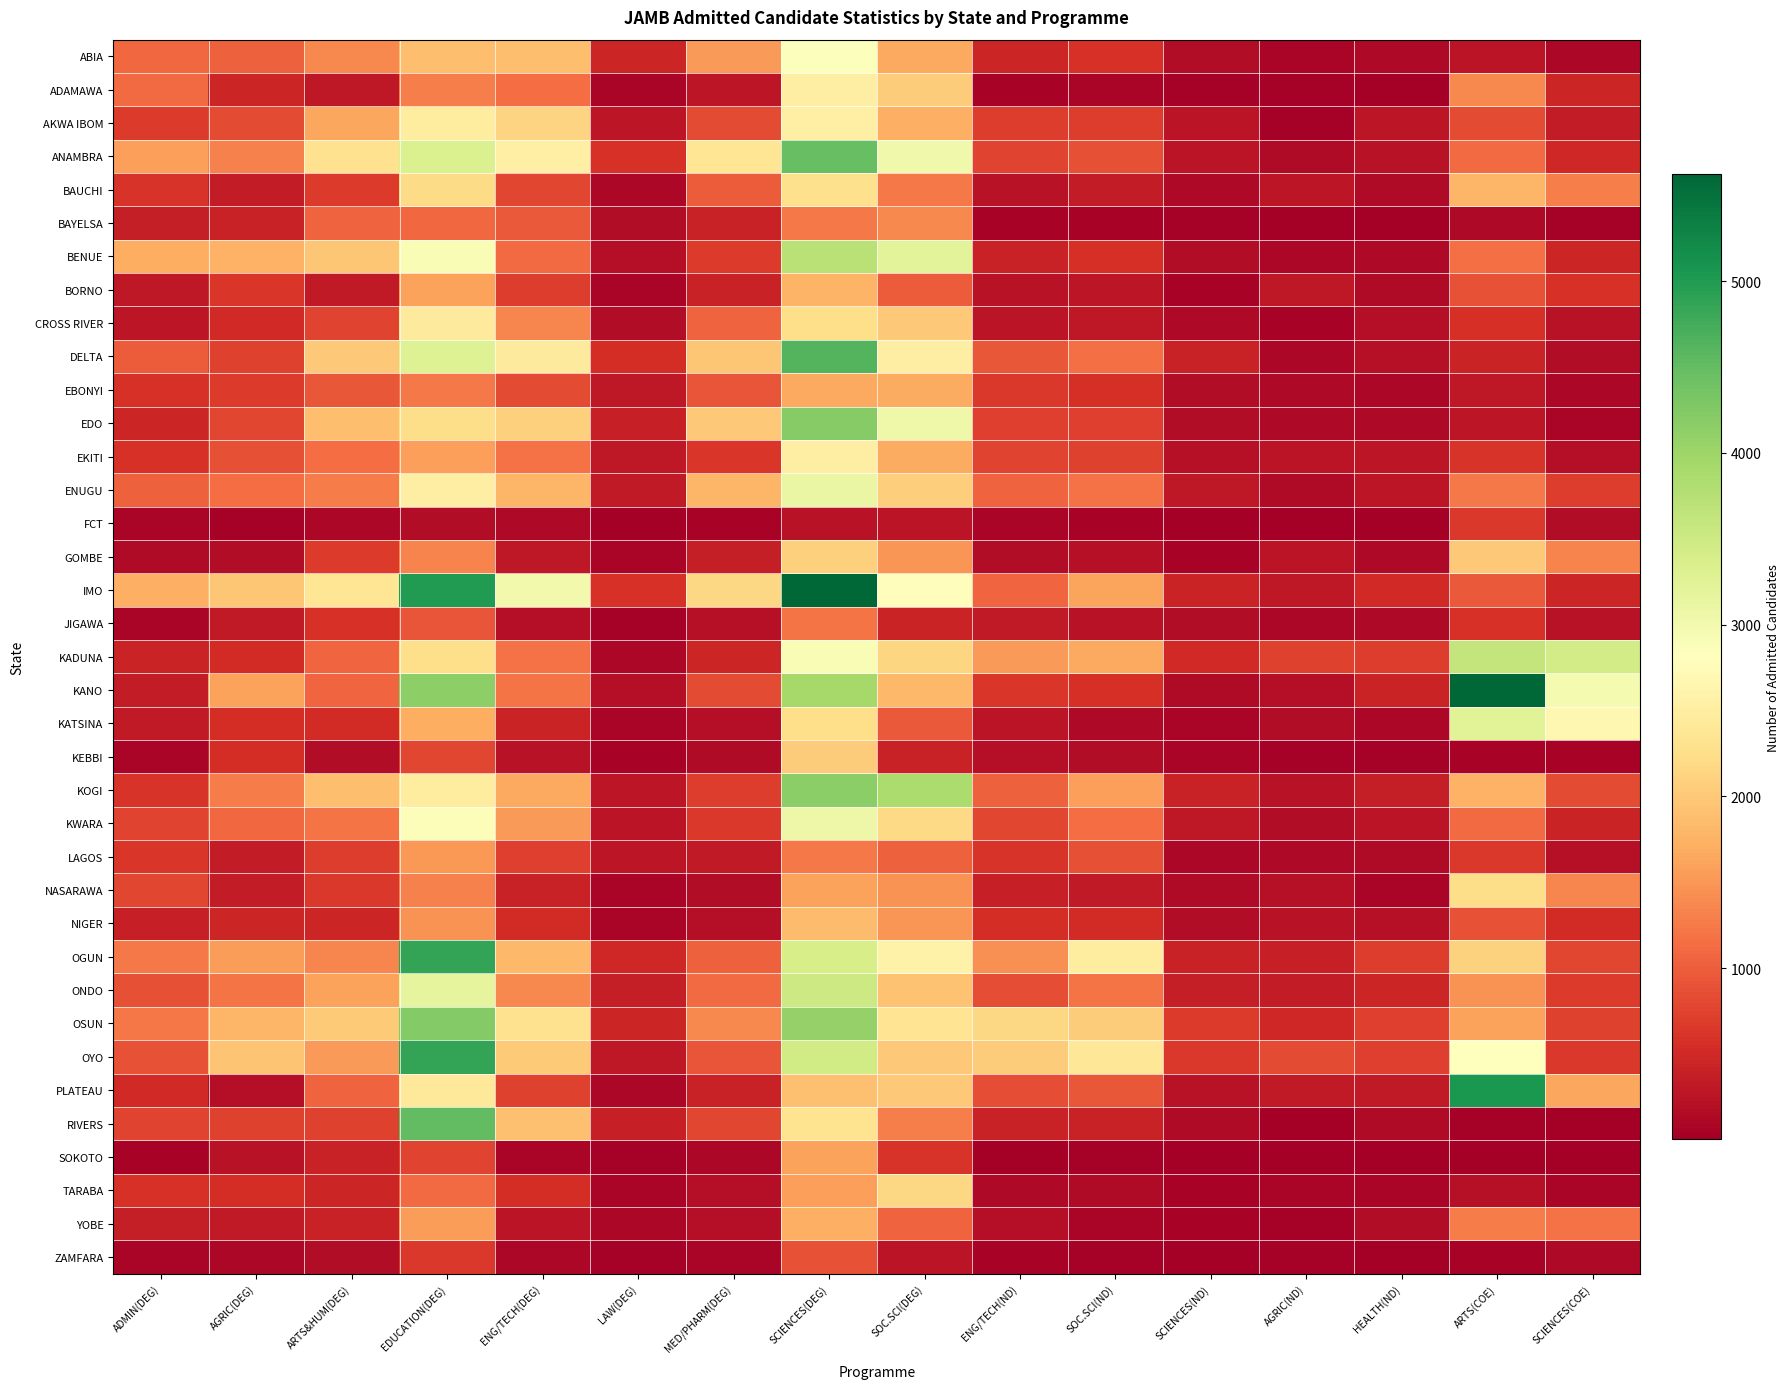

Reading left to right, list all the values displayed in this chart.

ABIA: ADMIN(DEG)=1096	AGRIC(DEG)=1023	ARTS&HUM(DEG)=1384	EDUCATION(DEG)=1881	ENG/TECH(DEG)=1873	LAW(DEG)=449	MED/PHARM(DEG)=1536	SCIENCES(DEG)=2847	SOC.SCI(DEG)=1671	ENG/TECH(ND)=461	SOC.SCI(ND)=588	SCIENCES(ND)=166	AGRIC(ND)=82	HEALTH(ND)=120	ARTS(COE)=268	SCIENCES(COE)=102
ADAMAWA: ADMIN(DEG)=1118	AGRIC(DEG)=460	ARTS&HUM(DEG)=307	EDUCATION(DEG)=1282	ENG/TECH(DEG)=1131	LAW(DEG)=89	MED/PHARM(DEG)=270	SCIENCES(DEG)=2509	SOC.SCI(DEG)=2041	ENG/TECH(ND)=70	SOC.SCI(ND)=88	SCIENCES(ND)=27	AGRIC(ND)=32	HEALTH(ND)=26	ARTS(COE)=1367	SCIENCES(COE)=465
AKWA IBOM: ADMIN(DEG)=665	AGRIC(DEG)=838	ARTS&HUM(DEG)=1642	EDUCATION(DEG)=2471	ENG/TECH(DEG)=2119	LAW(DEG)=288	MED/PHARM(DEG)=838	SCIENCES(DEG)=2545	SOC.SCI(DEG)=1731	ENG/TECH(ND)=690	SOC.SCI(ND)=703	SCIENCES(ND)=256	AGRIC(ND)=48	HEALTH(ND)=282	ARTS(COE)=828	SCIENCES(COE)=342
ANAMBRA: ADMIN(DEG)=1563	AGRIC(DEG)=1319	ARTS&HUM(DEG)=2288	EDUCATION(DEG)=3338	ENG/TECH(DEG)=2538	LAW(DEG)=595	MED/PHARM(DEG)=2370	SCIENCES(DEG)=4469	SOC.SCI(DEG)=3024	ENG/TECH(ND)=767	SOC.SCI(ND)=876	SCIENCES(ND)=250	AGRIC(ND)=155	HEALTH(ND)=226	ARTS(COE)=1123	SCIENCES(COE)=471
BAUCHI: ADMIN(DEG)=607	AGRIC(DEG)=343	ARTS&HUM(DEG)=670	EDUCATION(DEG)=2213	ENG/TECH(DEG)=780	LAW(DEG)=102	MED/PHARM(DEG)=983	SCIENCES(DEG)=2269	SOC.SCI(DEG)=1235	ENG/TECH(ND)=246	SOC.SCI(ND)=345	SCIENCES(ND)=130	AGRIC(ND)=277	HEALTH(ND)=140	ARTS(COE)=1799	SCIENCES(COE)=1294
BAYELSA: ADMIN(DEG)=365	AGRIC(DEG)=409	ARTS&HUM(DEG)=1042	EDUCATION(DEG)=1098	ENG/TECH(DEG)=966	LAW(DEG)=172	MED/PHARM(DEG)=413	SCIENCES(DEG)=1251	SOC.SCI(DEG)=1368	ENG/TECH(ND)=70	SOC.SCI(ND)=67	SCIENCES(ND)=27	AGRIC(ND)=5	HEALTH(ND)=26	ARTS(COE)=131	SCIENCES(COE)=43
BENUE: ADMIN(DEG)=1714	AGRIC(DEG)=1745	ARTS&HUM(DEG)=1970	EDUCATION(DEG)=2901	ENG/TECH(DEG)=1112	LAW(DEG)=201	MED/PHARM(DEG)=666	SCIENCES(DEG)=3729	SOC.SCI(DEG)=3229	ENG/TECH(ND)=409	SOC.SCI(ND)=558	SCIENCES(ND)=159	AGRIC(ND)=94	HEALTH(ND)=130	ARTS(COE)=1162	SCIENCES(COE)=459
BORNO: ADMIN(DEG)=309	AGRIC(DEG)=628	ARTS&HUM(DEG)=333	EDUCATION(DEG)=1593	ENG/TECH(DEG)=698	LAW(DEG)=91	MED/PHARM(DEG)=405	SCIENCES(DEG)=1781	SOC.SCI(DEG)=983	ENG/TECH(ND)=232	SOC.SCI(ND)=286	SCIENCES(ND)=51	AGRIC(ND)=299	HEALTH(ND)=137	ARTS(COE)=884	SCIENCES(COE)=584
CROSS RIVER: ADMIN(DEG)=273	AGRIC(DEG)=499	ARTS&HUM(DEG)=769	EDUCATION(DEG)=2451	ENG/TECH(DEG)=1360	LAW(DEG)=166	MED/PHARM(DEG)=1048	SCIENCES(DEG)=2253	SOC.SCI(DEG)=1990	ENG/TECH(ND)=262	SOC.SCI(ND)=305	SCIENCES(ND)=128	AGRIC(ND)=50	HEALTH(ND)=188	ARTS(COE)=571	SCIENCES(COE)=228
DELTA: ADMIN(DEG)=989	AGRIC(DEG)=736	ARTS&HUM(DEG)=1992	EDUCATION(DEG)=3292	ENG/TECH(DEG)=2441	LAW(DEG)=544	MED/PHARM(DEG)=1963	SCIENCES(DEG)=4626	SOC.SCI(DEG)=2507	ENG/TECH(ND)=934	SOC.SCI(ND)=1162	SCIENCES(ND)=419	AGRIC(ND)=100	HEALTH(ND)=209	ARTS(COE)=429	SCIENCES(COE)=161
EBONYI: ADMIN(DEG)=585	AGRIC(DEG)=684	ARTS&HUM(DEG)=941	EDUCATION(DEG)=1250	ENG/TECH(DEG)=824	LAW(DEG)=305	MED/PHARM(DEG)=921	SCIENCES(DEG)=1671	SOC.SCI(DEG)=1676	ENG/TECH(ND)=650	SOC.SCI(ND)=558	SCIENCES(ND)=170	AGRIC(ND)=130	HEALTH(ND)=112	ARTS(COE)=307	SCIENCES(COE)=114
EDO: ADMIN(DEG)=454	AGRIC(DEG)=780	ARTS&HUM(DEG)=1882	EDUCATION(DEG)=2240	ENG/TECH(DEG)=2068	LAW(DEG)=385	MED/PHARM(DEG)=1994	SCIENCES(DEG)=4197	SOC.SCI(DEG)=3047	ENG/TECH(ND)=722	SOC.SCI(ND)=716	SCIENCES(ND)=168	AGRIC(ND)=120	HEALTH(ND)=135	ARTS(COE)=278	SCIENCES(COE)=89
EKITI: ADMIN(DEG)=585	AGRIC(DEG)=873	ARTS&HUM(DEG)=1125	EDUCATION(DEG)=1582	ENG/TECH(DEG)=1174	LAW(DEG)=305	MED/PHARM(DEG)=638	SCIENCES(DEG)=2509	SOC.SCI(DEG)=1679	ENG/TECH(ND)=761	SOC.SCI(ND)=742	SCIENCES(ND)=219	AGRIC(ND)=250	HEALTH(ND)=274	ARTS(COE)=601	SCIENCES(COE)=185
ENUGU: ADMIN(DEG)=1028	AGRIC(DEG)=1144	ARTS&HUM(DEG)=1276	EDUCATION(DEG)=2526	ENG/TECH(DEG)=1798	LAW(DEG)=313	MED/PHARM(DEG)=1793	SCIENCES(DEG)=3117	SOC.SCI(DEG)=2053	ENG/TECH(ND)=1053	SOC.SCI(ND)=1189	SCIENCES(ND)=296	AGRIC(ND)=155	HEALTH(ND)=280	ARTS(COE)=1235	SCIENCES(COE)=693
FCT: ADMIN(DEG)=74	AGRIC(DEG)=38	ARTS&HUM(DEG)=103	EDUCATION(DEG)=177	ENG/TECH(DEG)=129	LAW(DEG)=24	MED/PHARM(DEG)=66	SCIENCES(DEG)=243	SOC.SCI(DEG)=261	ENG/TECH(ND)=82	SOC.SCI(ND)=64	SCIENCES(ND)=13	AGRIC(ND)=19	HEALTH(ND)=6	ARTS(COE)=647	SCIENCES(COE)=174
GOMBE: ADMIN(DEG)=148	AGRIC(DEG)=160	ARTS&HUM(DEG)=676	EDUCATION(DEG)=1332	ENG/TECH(DEG)=309	LAW(DEG)=77	MED/PHARM(DEG)=369	SCIENCES(DEG)=2080	SOC.SCI(DEG)=1483	ENG/TECH(ND)=159	SOC.SCI(ND)=206	SCIENCES(ND)=66	AGRIC(ND)=253	HEALTH(ND)=135	ARTS(COE)=1996	SCIENCES(COE)=1322
IMO: ADMIN(DEG)=1737	AGRIC(DEG)=1974	ARTS&HUM(DEG)=2373	EDUCATION(DEG)=4985	ENG/TECH(DEG)=3002	LAW(DEG)=589	MED/PHARM(DEG)=2157	SCIENCES(DEG)=5613	SOC.SCI(DEG)=2779	ENG/TECH(ND)=1069	SOC.SCI(ND)=1609	SCIENCES(ND)=435	AGRIC(ND)=300	HEALTH(ND)=501	ARTS(COE)=954	SCIENCES(COE)=458
JIGAWA: ADMIN(DEG)=79	AGRIC(DEG)=333	ARTS&HUM(DEG)=586	EDUCATION(DEG)=919	ENG/TECH(DEG)=202	LAW(DEG)=41	MED/PHARM(DEG)=218	SCIENCES(DEG)=1190	SOC.SCI(DEG)=429	ENG/TECH(ND)=319	SOC.SCI(ND)=227	SCIENCES(ND)=176	AGRIC(ND)=112	HEALTH(ND)=125	ARTS(COE)=591	SCIENCES(COE)=229
KADUNA: ADMIN(DEG)=441	AGRIC(DEG)=510	ARTS&HUM(DEG)=1058	EDUCATION(DEG)=2259	ENG/TECH(DEG)=1172	LAW(DEG)=95	MED/PHARM(DEG)=448	SCIENCES(DEG)=2915	SOC.SCI(DEG)=2149	ENG/TECH(ND)=1530	SOC.SCI(ND)=1651	SCIENCES(ND)=503	AGRIC(ND)=746	HEALTH(ND)=695	ARTS(COE)=3619	SCIENCES(COE)=3438
KANO: ADMIN(DEG)=350	AGRIC(DEG)=1606	ARTS&HUM(DEG)=1060	EDUCATION(DEG)=4143	ENG/TECH(DEG)=1193	LAW(DEG)=185	MED/PHARM(DEG)=819	SCIENCES(DEG)=3926	SOC.SCI(DEG)=1807	ENG/TECH(ND)=621	SOC.SCI(ND)=575	SCIENCES(ND)=154	AGRIC(ND)=185	HEALTH(ND)=438	ARTS(COE)=5621	SCIENCES(COE)=2964
KATSINA: ADMIN(DEG)=315	AGRIC(DEG)=538	ARTS&HUM(DEG)=520	EDUCATION(DEG)=1708	ENG/TECH(DEG)=439	LAW(DEG)=89	MED/PHARM(DEG)=181	SCIENCES(DEG)=2252	SOC.SCI(DEG)=960	ENG/TECH(ND)=265	SOC.SCI(ND)=135	SCIENCES(ND)=85	AGRIC(ND)=169	HEALTH(ND)=94	ARTS(COE)=3239	SCIENCES(COE)=2676
KEBBI: ADMIN(DEG)=88	AGRIC(DEG)=553	ARTS&HUM(DEG)=159	EDUCATION(DEG)=788	ENG/TECH(DEG)=232	LAW(DEG)=52	MED/PHARM(DEG)=149	SCIENCES(DEG)=2034	SOC.SCI(DEG)=408	ENG/TECH(ND)=187	SOC.SCI(ND)=180	SCIENCES(ND)=86	AGRIC(ND)=31	HEALTH(ND)=47	ARTS(COE)=55	SCIENCES(COE)=55
KOGI: ADMIN(DEG)=610	AGRIC(DEG)=1272	ARTS&HUM(DEG)=1890	EDUCATION(DEG)=2478	ENG/TECH(DEG)=1664	LAW(DEG)=276	MED/PHARM(DEG)=690	SCIENCES(DEG)=4169	SOC.SCI(DEG)=3865	ENG/TECH(ND)=1016	SOC.SCI(ND)=1574	SCIENCES(ND)=408	AGRIC(ND)=228	HEALTH(ND)=372	ARTS(COE)=1745	SCIENCES(COE)=828
KWARA: ADMIN(DEG)=770	AGRIC(DEG)=1080	ARTS&HUM(DEG)=1210	EDUCATION(DEG)=2869	ENG/TECH(DEG)=1538	LAW(DEG)=255	MED/PHARM(DEG)=655	SCIENCES(DEG)=3069	SOC.SCI(DEG)=2188	ENG/TECH(ND)=776	SOC.SCI(ND)=1128	SCIENCES(ND)=308	AGRIC(ND)=165	HEALTH(ND)=247	ARTS(COE)=1118	SCIENCES(COE)=437
LAGOS: ADMIN(DEG)=636	AGRIC(DEG)=343	ARTS&HUM(DEG)=703	EDUCATION(DEG)=1516	ENG/TECH(DEG)=727	LAW(DEG)=272	MED/PHARM(DEG)=320	SCIENCES(DEG)=1255	SOC.SCI(DEG)=1025	ENG/TECH(ND)=609	SOC.SCI(ND)=879	SCIENCES(ND)=108	AGRIC(ND)=122	HEALTH(ND)=152	ARTS(COE)=643	SCIENCES(COE)=206
NASARAWA: ADMIN(DEG)=775	AGRIC(DEG)=337	ARTS&HUM(DEG)=645	EDUCATION(DEG)=1312	ENG/TECH(DEG)=405	LAW(DEG)=85	MED/PHARM(DEG)=161	SCIENCES(DEG)=1596	SOC.SCI(DEG)=1460	ENG/TECH(ND)=390	SOC.SCI(ND)=328	SCIENCES(ND)=141	AGRIC(ND)=208	HEALTH(ND)=90	ARTS(COE)=2240	SCIENCES(COE)=1353
NIGER: ADMIN(DEG)=392	AGRIC(DEG)=453	ARTS&HUM(DEG)=453	EDUCATION(DEG)=1461	ENG/TECH(DEG)=518	LAW(DEG)=74	MED/PHARM(DEG)=189	SCIENCES(DEG)=1864	SOC.SCI(DEG)=1489	ENG/TECH(ND)=536	SOC.SCI(ND)=522	SCIENCES(ND)=174	AGRIC(ND)=234	HEALTH(ND)=205	ARTS(COE)=884	SCIENCES(COE)=517
OGUN: ADMIN(DEG)=1244	AGRIC(DEG)=1544	ARTS&HUM(DEG)=1345	EDUCATION(DEG)=4856	ENG/TECH(DEG)=1815	LAW(DEG)=471	MED/PHARM(DEG)=1025	SCIENCES(DEG)=3384	SOC.SCI(DEG)=2592	ENG/TECH(ND)=1451	SOC.SCI(ND)=2481	SCIENCES(ND)=402	AGRIC(ND)=387	HEALTH(ND)=693	ARTS(COE)=2105	SCIENCES(COE)=794
ONDO: ADMIN(DEG)=882	AGRIC(DEG)=1197	ARTS&HUM(DEG)=1589	EDUCATION(DEG)=3167	ENG/TECH(DEG)=1376	LAW(DEG)=363	MED/PHARM(DEG)=1112	SCIENCES(DEG)=3508	SOC.SCI(DEG)=1927	ENG/TECH(ND)=855	SOC.SCI(ND)=1195	SCIENCES(ND)=369	AGRIC(ND)=355	HEALTH(ND)=447	ARTS(COE)=1456	SCIENCES(COE)=666
OSUN: ADMIN(DEG)=1213	AGRIC(DEG)=1792	ARTS&HUM(DEG)=2021	EDUCATION(DEG)=4235	ENG/TECH(DEG)=2303	LAW(DEG)=445	MED/PHARM(DEG)=1370	SCIENCES(DEG)=4079	SOC.SCI(DEG)=2349	ENG/TECH(ND)=2160	SOC.SCI(ND)=2037	SCIENCES(ND)=677	AGRIC(ND)=472	HEALTH(ND)=717	ARTS(COE)=1601	SCIENCES(COE)=738
OYO: ADMIN(DEG)=890	AGRIC(DEG)=1943	ARTS&HUM(DEG)=1527	EDUCATION(DEG)=4866	ENG/TECH(DEG)=2022	LAW(DEG)=296	MED/PHARM(DEG)=906	SCIENCES(DEG)=3469	SOC.SCI(DEG)=1989	ENG/TECH(ND)=2043	SOC.SCI(ND)=2380	SCIENCES(ND)=649	AGRIC(ND)=825	HEALTH(ND)=713	ARTS(COE)=2828	SCIENCES(COE)=643
PLATEAU: ADMIN(DEG)=500	AGRIC(DEG)=192	ARTS&HUM(DEG)=1054	EDUCATION(DEG)=2417	ENG/TECH(DEG)=732	LAW(DEG)=105	MED/PHARM(DEG)=400	SCIENCES(DEG)=1897	SOC.SCI(DEG)=2000	ENG/TECH(ND)=854	SOC.SCI(ND)=937	SCIENCES(ND)=234	AGRIC(ND)=324	HEALTH(ND)=314	ARTS(COE)=5030	SCIENCES(COE)=1648
RIVERS: ADMIN(DEG)=768	AGRIC(DEG)=748	ARTS&HUM(DEG)=735	EDUCATION(DEG)=4503	ENG/TECH(DEG)=1903	LAW(DEG)=385	MED/PHARM(DEG)=781	SCIENCES(DEG)=2310	SOC.SCI(DEG)=1278	ENG/TECH(ND)=404	SOC.SCI(ND)=415	SCIENCES(ND)=158	AGRIC(ND)=17	HEALTH(ND)=147	ARTS(COE)=35	SCIENCES(COE)=22
SOKOTO: ADMIN(DEG)=60	AGRIC(DEG)=234	ARTS&HUM(DEG)=402	EDUCATION(DEG)=767	ENG/TECH(DEG)=81	LAW(DEG)=40	MED/PHARM(DEG)=105	SCIENCES(DEG)=1592	SOC.SCI(DEG)=598	ENG/TECH(ND)=17	SOC.SCI(ND)=32	SCIENCES(ND)=9	AGRIC(ND)=12	HEALTH(ND)=14	ARTS(COE)=24	SCIENCES(COE)=17
TARABA: ADMIN(DEG)=585	AGRIC(DEG)=550	ARTS&HUM(DEG)=457	EDUCATION(DEG)=1104	ENG/TECH(DEG)=543	LAW(DEG)=75	MED/PHARM(DEG)=185	SCIENCES(DEG)=1569	SOC.SCI(DEG)=2176	ENG/TECH(ND)=121	SOC.SCI(ND)=149	SCIENCES(ND)=65	AGRIC(ND)=87	HEALTH(ND)=92	ARTS(COE)=224	SCIENCES(COE)=80
YOBE: ADMIN(DEG)=373	AGRIC(DEG)=326	ARTS&HUM(DEG)=407	EDUCATION(DEG)=1552	ENG/TECH(DEG)=265	LAW(DEG)=98	MED/PHARM(DEG)=187	SCIENCES(DEG)=1729	SOC.SCI(DEG)=1052	ENG/TECH(ND)=181	SOC.SCI(ND)=92	SCIENCES(ND)=64	AGRIC(ND)=35	HEALTH(ND)=160	ARTS(COE)=1272	SCIENCES(COE)=1173
ZAMFARA: ADMIN(DEG)=72	AGRIC(DEG)=104	ARTS&HUM(DEG)=166	EDUCATION(DEG)=660	ENG/TECH(DEG)=102	LAW(DEG)=29	MED/PHARM(DEG)=92	SCIENCES(DEG)=901	SOC.SCI(DEG)=262	ENG/TECH(ND)=53	SOC.SCI(ND)=39	SCIENCES(ND)=22	AGRIC(ND)=42	HEALTH(ND)=18	ARTS(COE)=60	SCIENCES(COE)=122